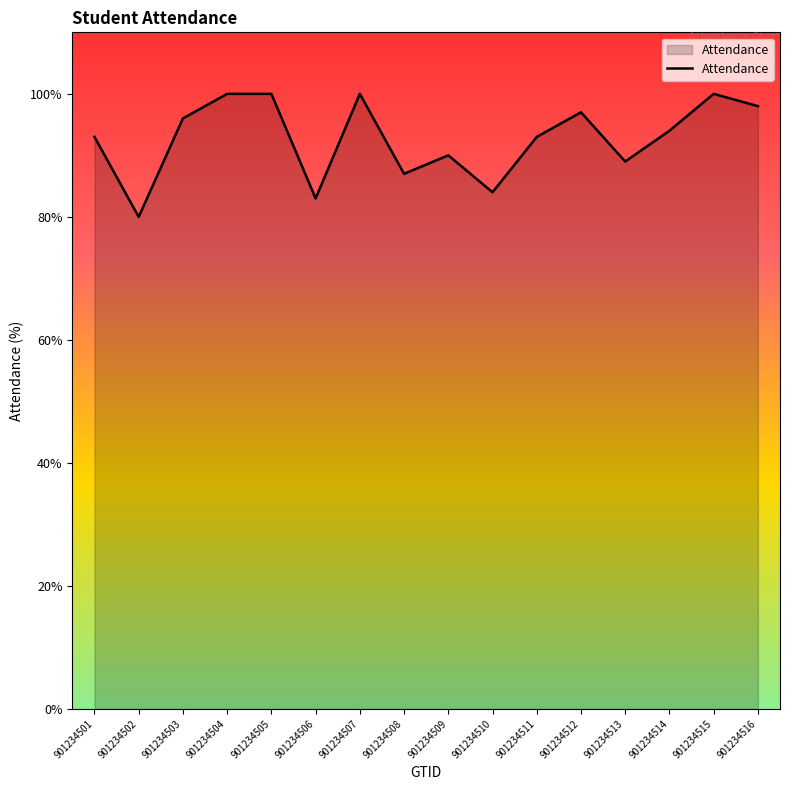

What is the difference between the maximum and minimum values?

20